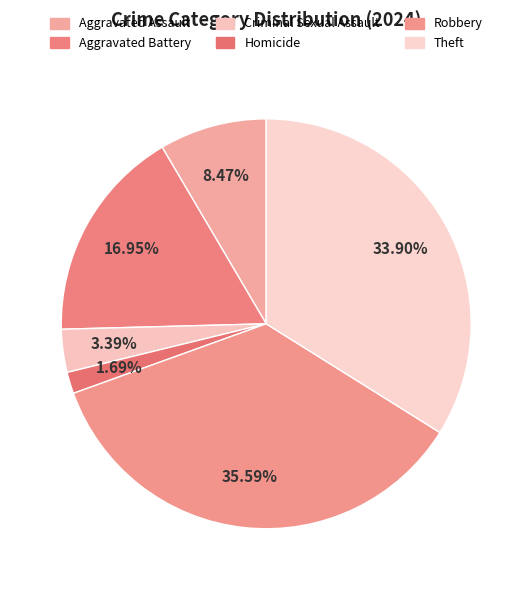

True or false: Criminal Sexual Assault accounts for 3% of the total.

True